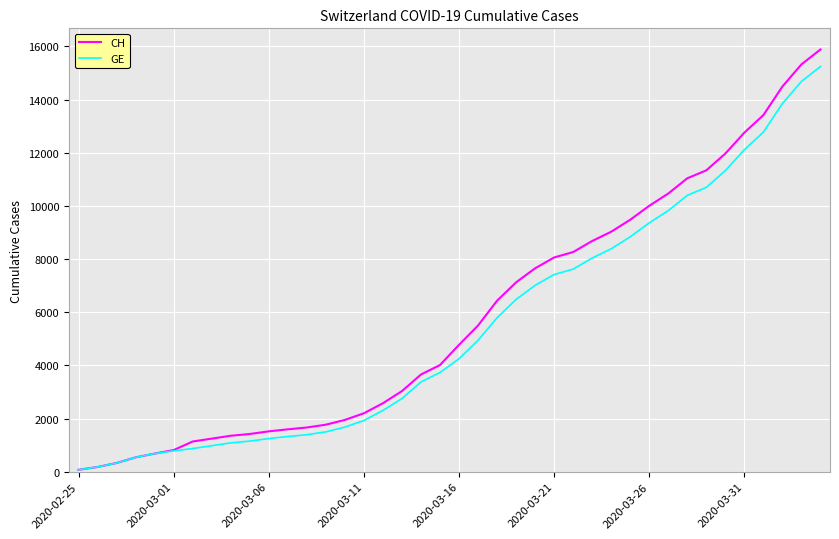

What is the maximum value for GE?

15246